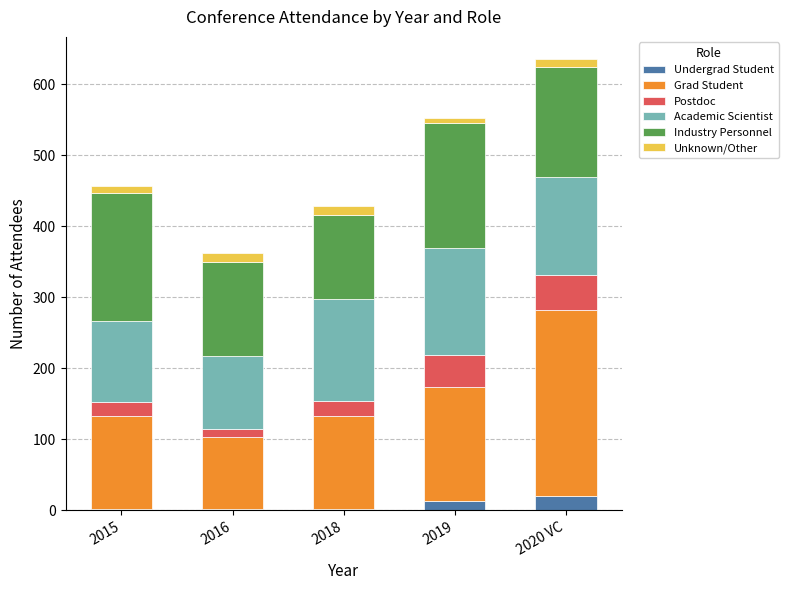

What is the total value across all series at 2016?

362